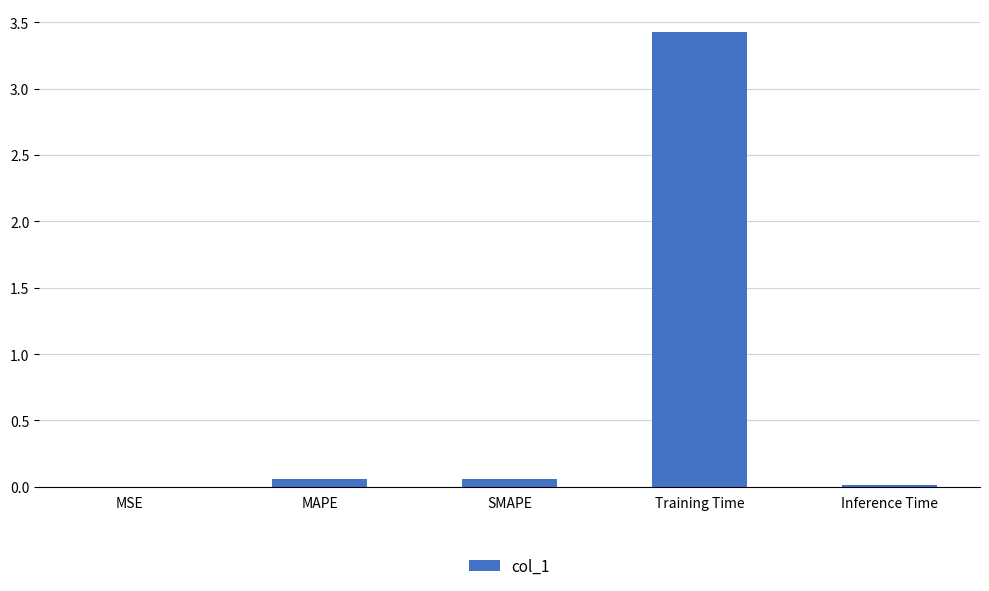

The chart shows a value of 5.1 at Training Time. True or false?

False